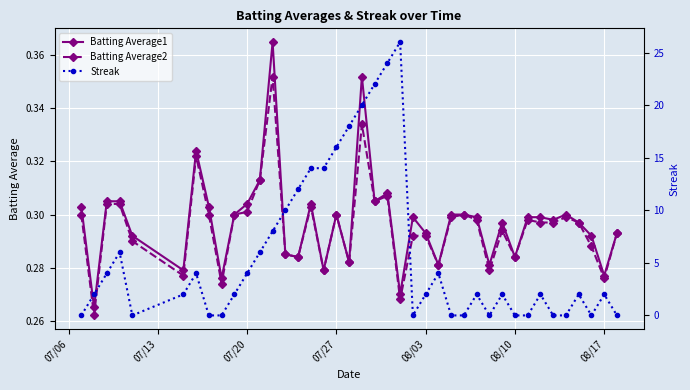

What is the difference between the maximum and minimum values in the Batting Average2 series?

0.1